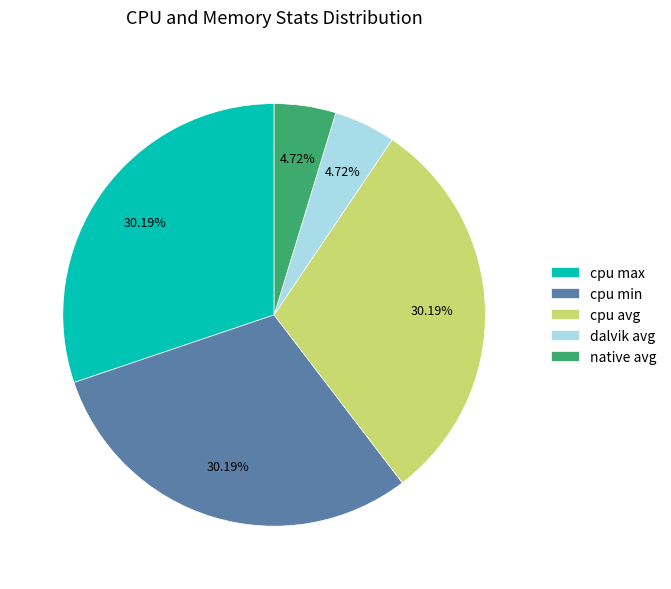

Combined, do cpu max and cpu avg account for over 50%?

Yes